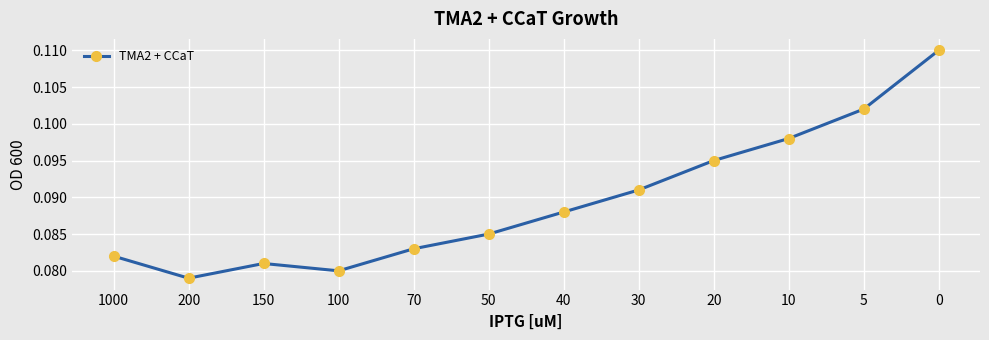

The chart shows a value of 0.2 at 5. True or false?

False